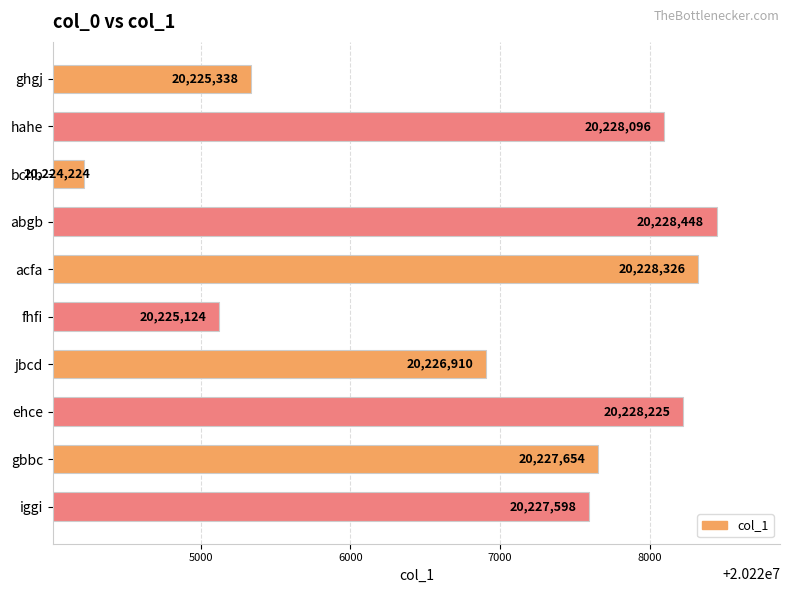

What position from the top is bchb?

3